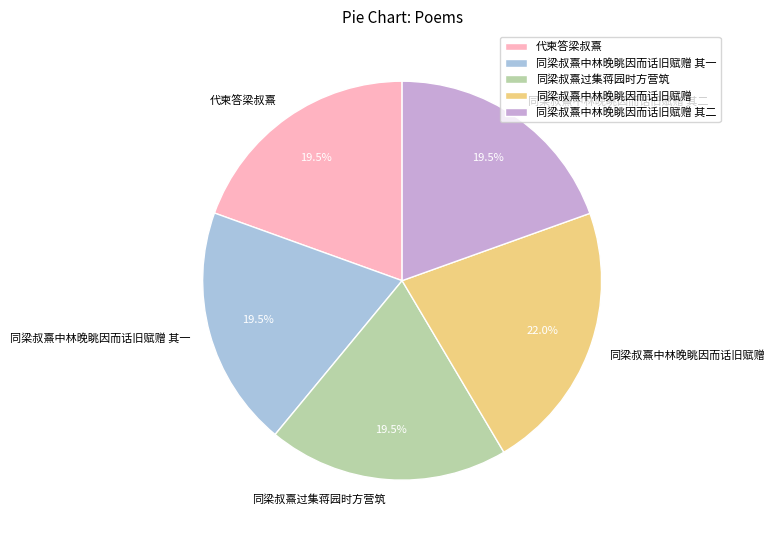

What percentage do 同梁叔熹中林晚眺因而话旧赋赠 其二 and 代柬答梁叔熹 together represent?

39.0%